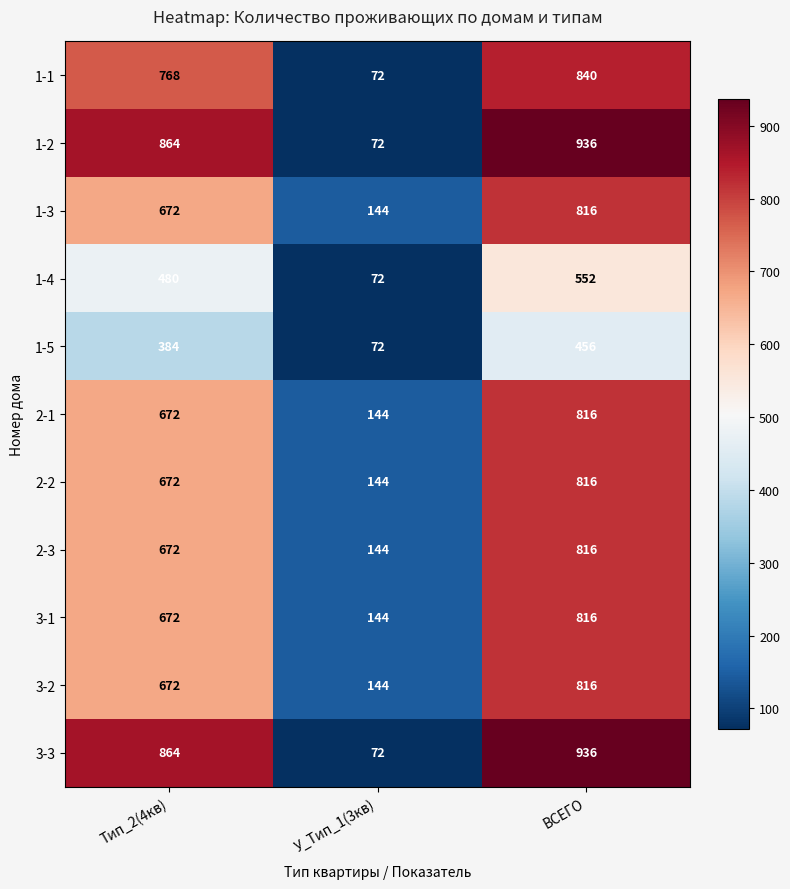

What is the total value across all series at У_Тип_1(3кв)?

1224